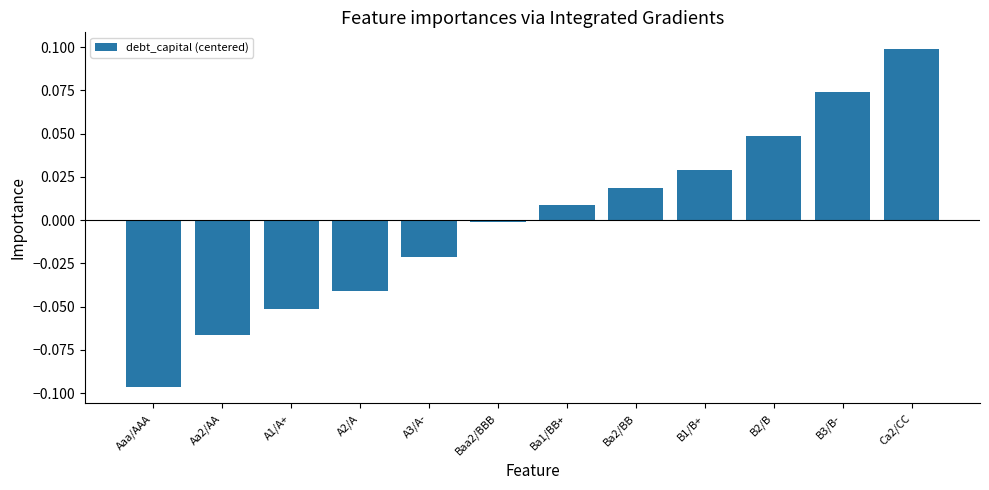

The value at Ba1/BB+ is 0.0. True or false?

True